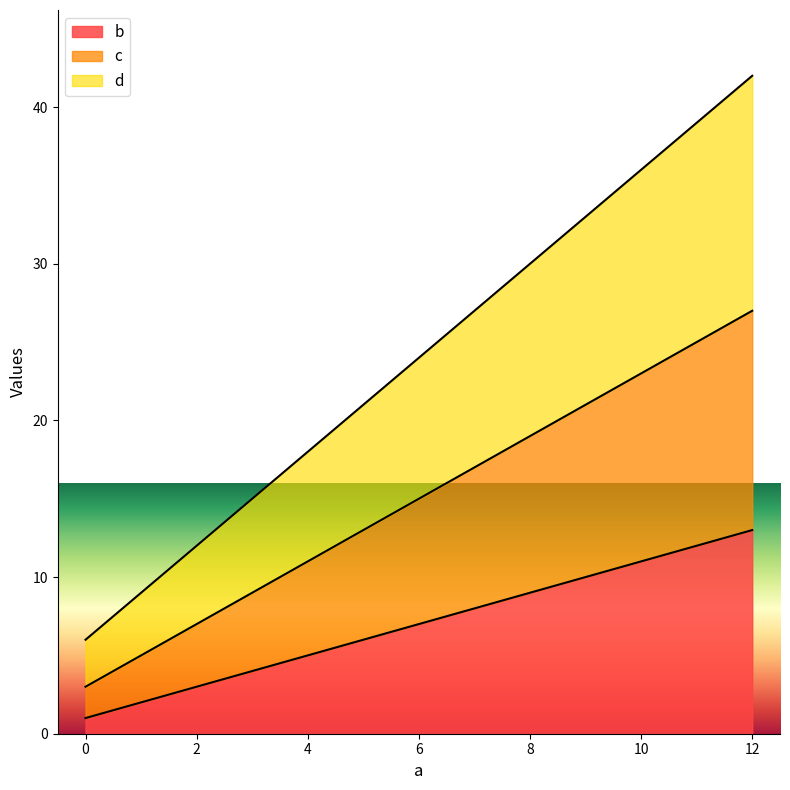

Which series changed the most between 0 and 12?

d